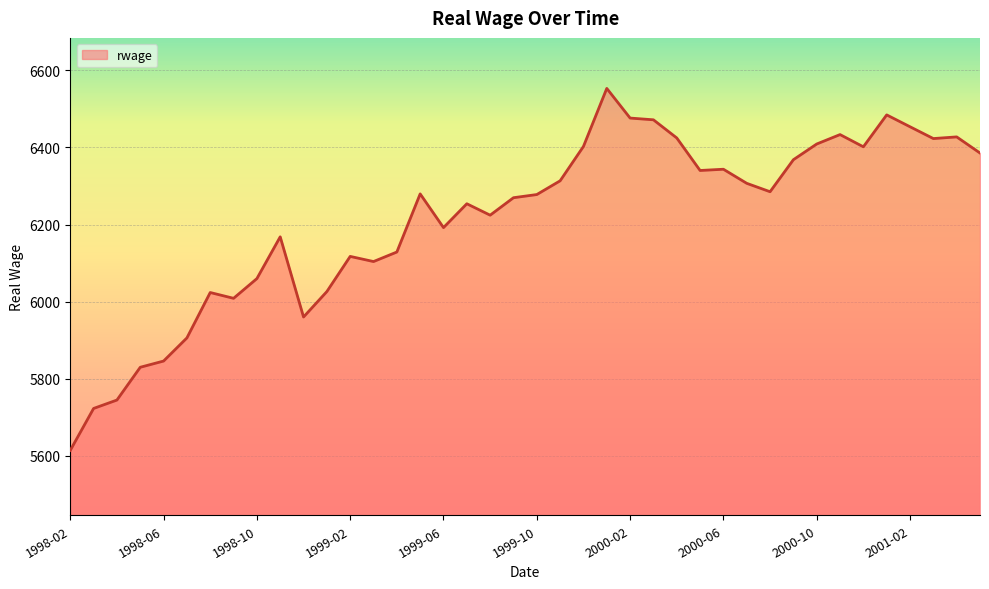

What is the sum of all values?

248466.7